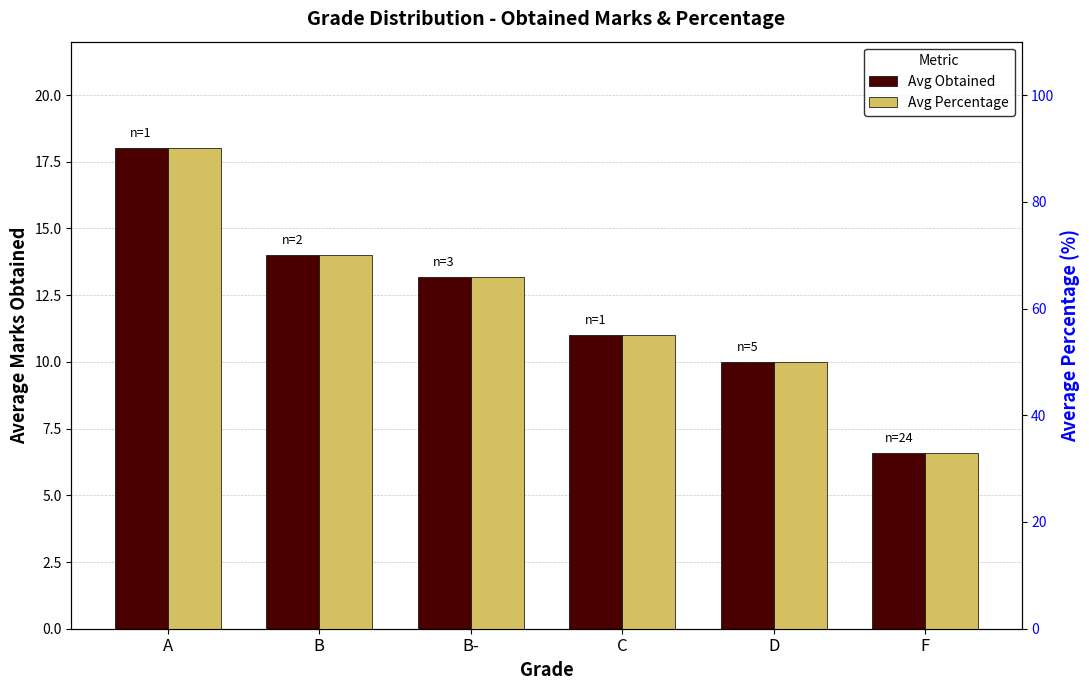

What is the sum of the Avg Percentage values at D and F?

82.9